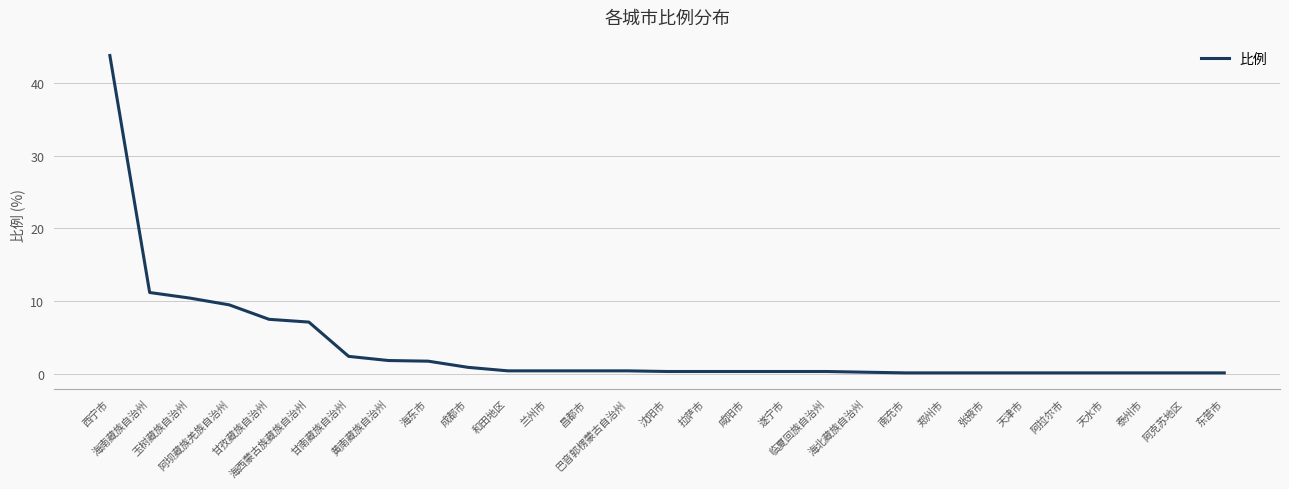

What is the difference between the maximum and minimum values?

43.7